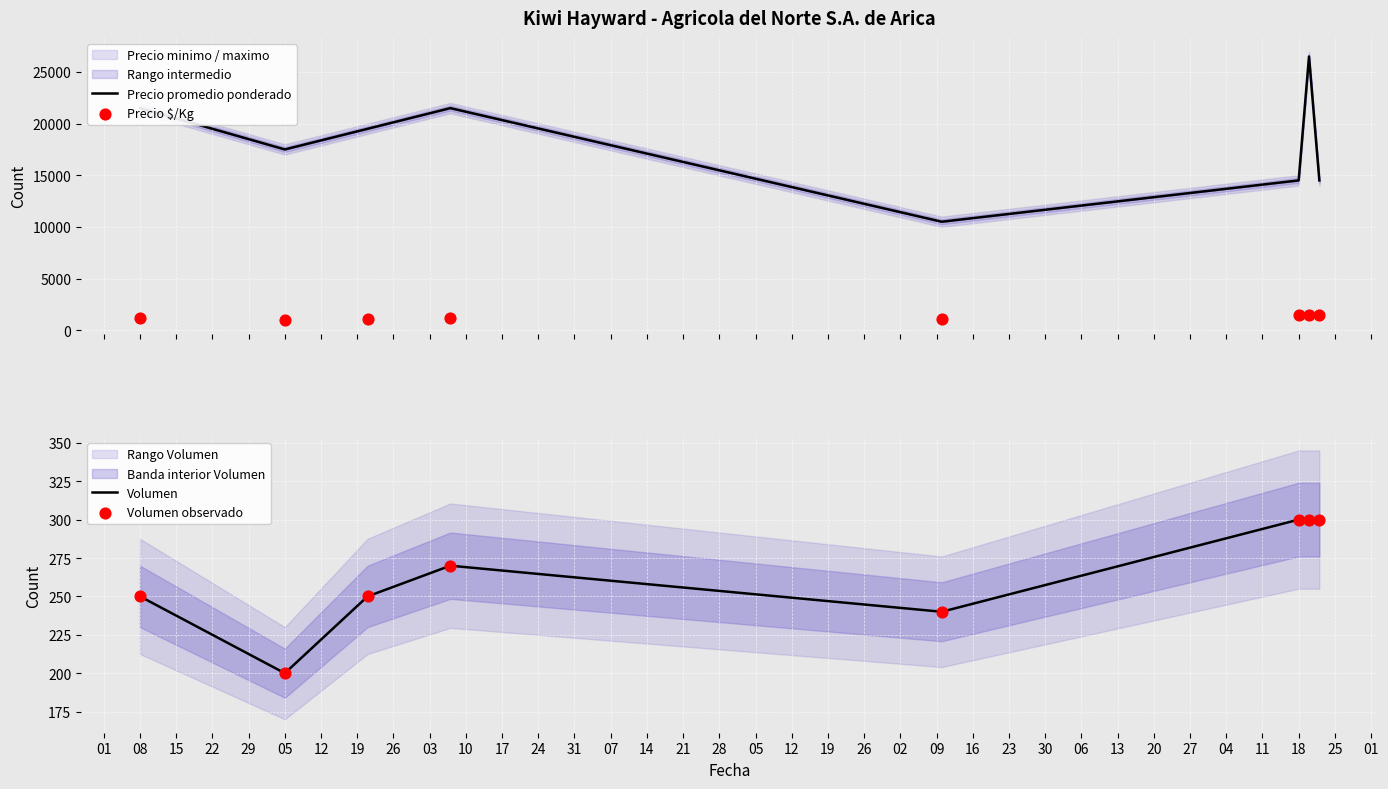

Which series has the largest Y range (max minus min)?

Precio promedio ponderado